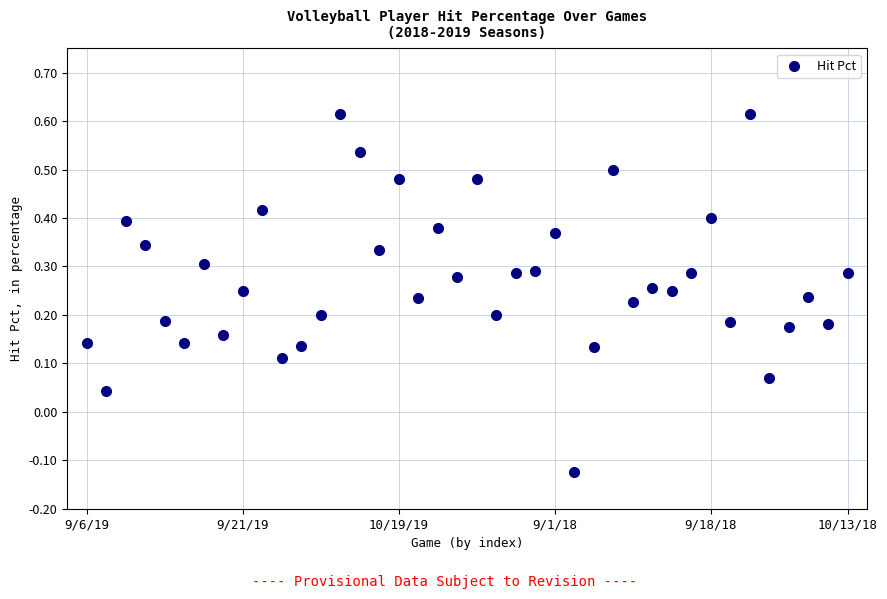

What is the range of Y values (max minus min)?

0.7